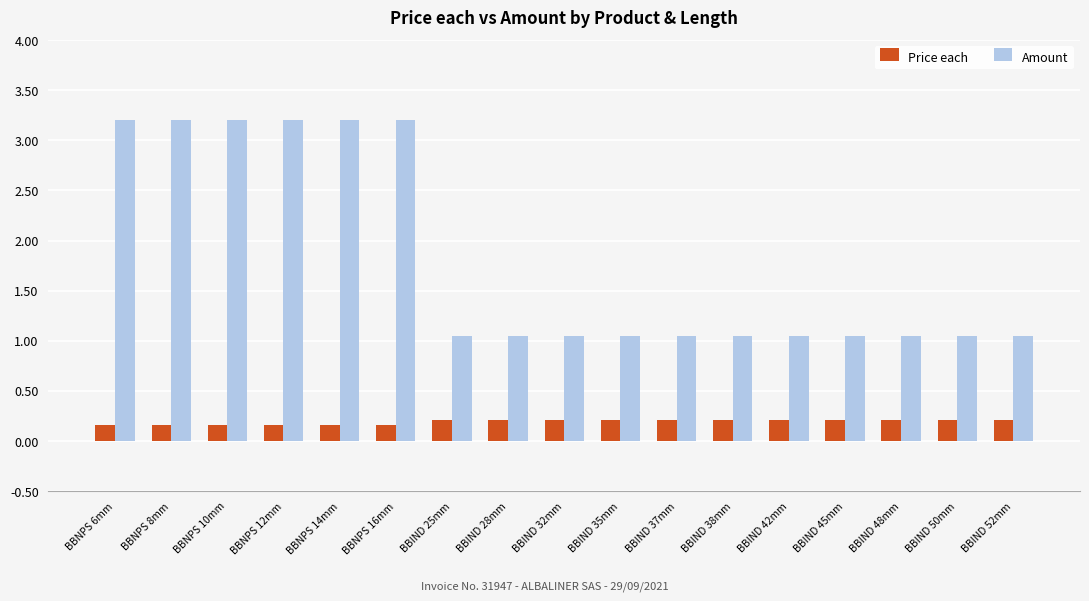

How many groups of bars are there?

17